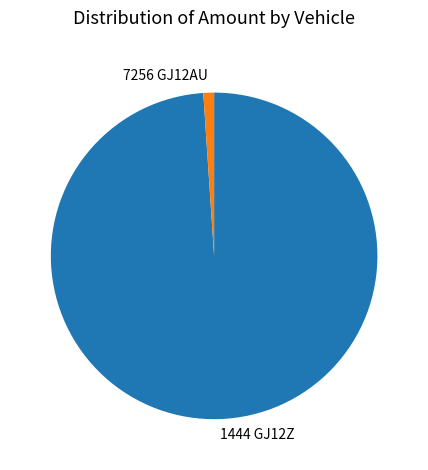

Does any single category account for the majority?

Yes